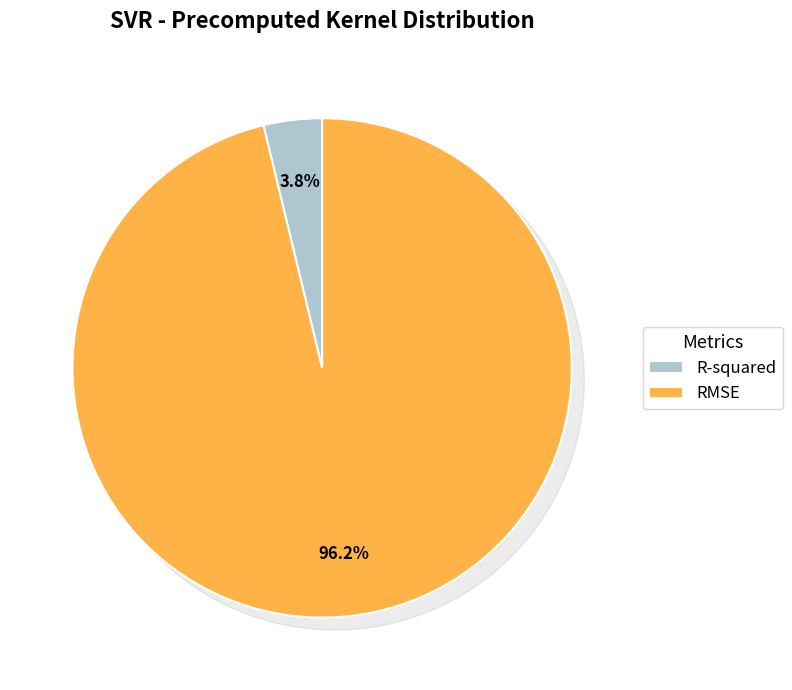

Which category has the biggest portion of the pie?

RMSE